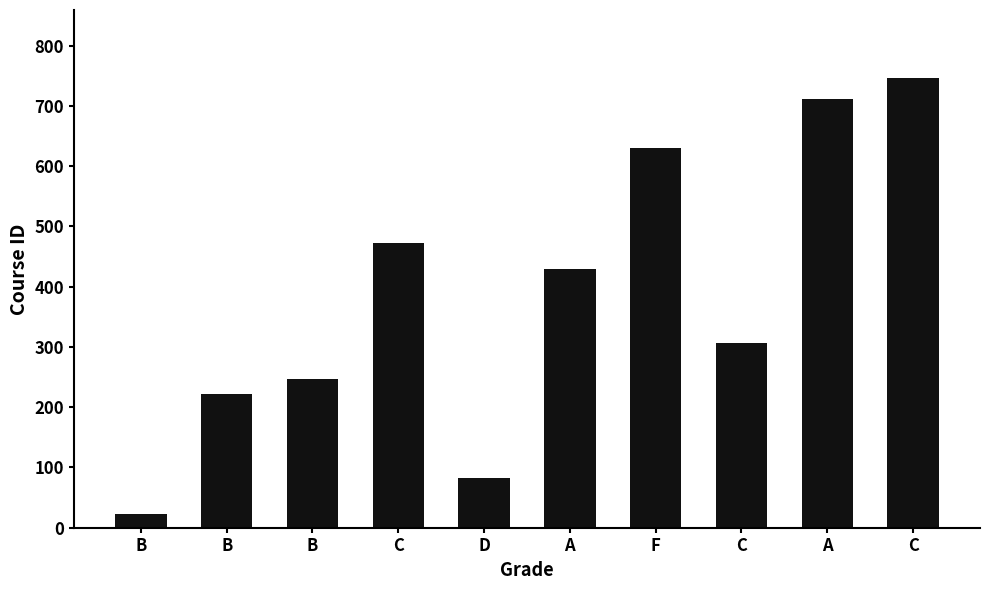

Approximately how many times larger is the value at B compared to A?

0.3